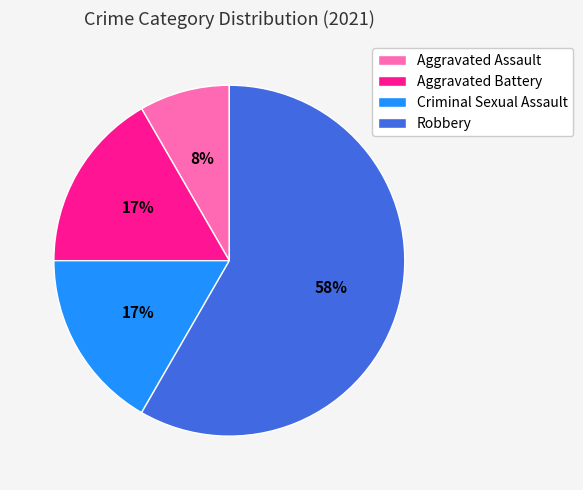

What is the ratio of the value at Aggravated Battery to the value at Robbery?

0.3